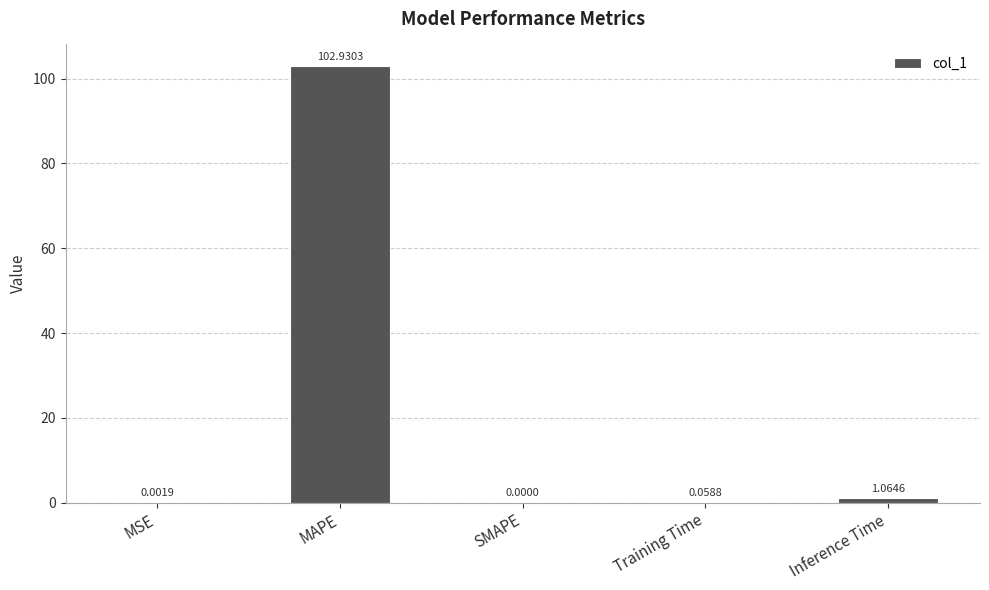

What is the change in value from MSE to Inference Time?

+1.1